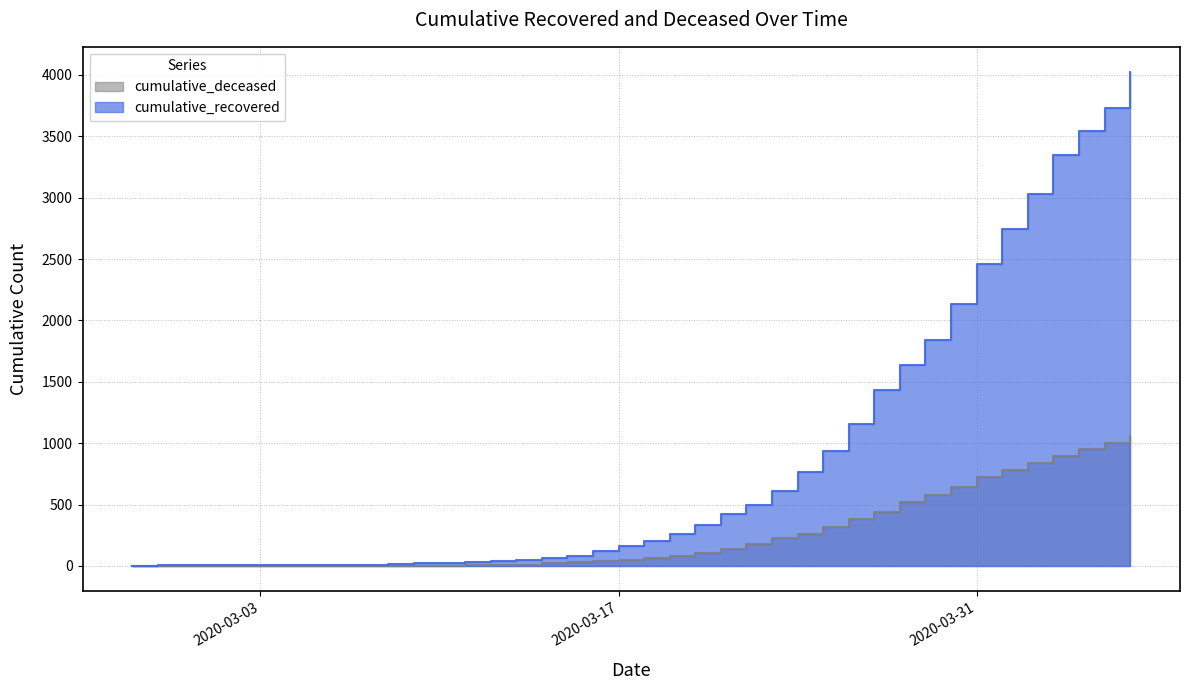

True or false: cumulative_recovered and cumulative_deceased intersect in this chart.

False